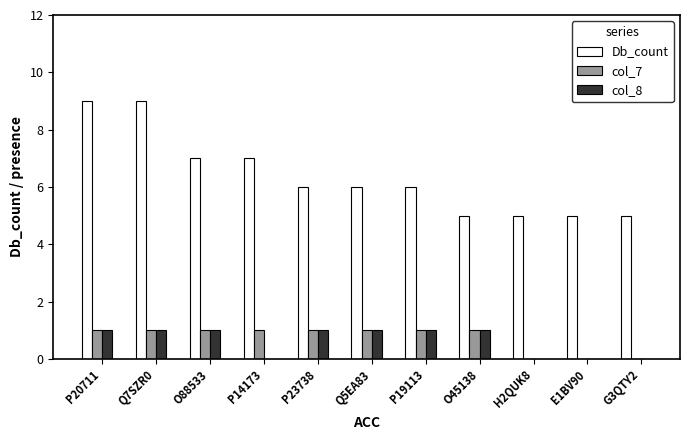

Which series has the widest spread of values?

Db_count